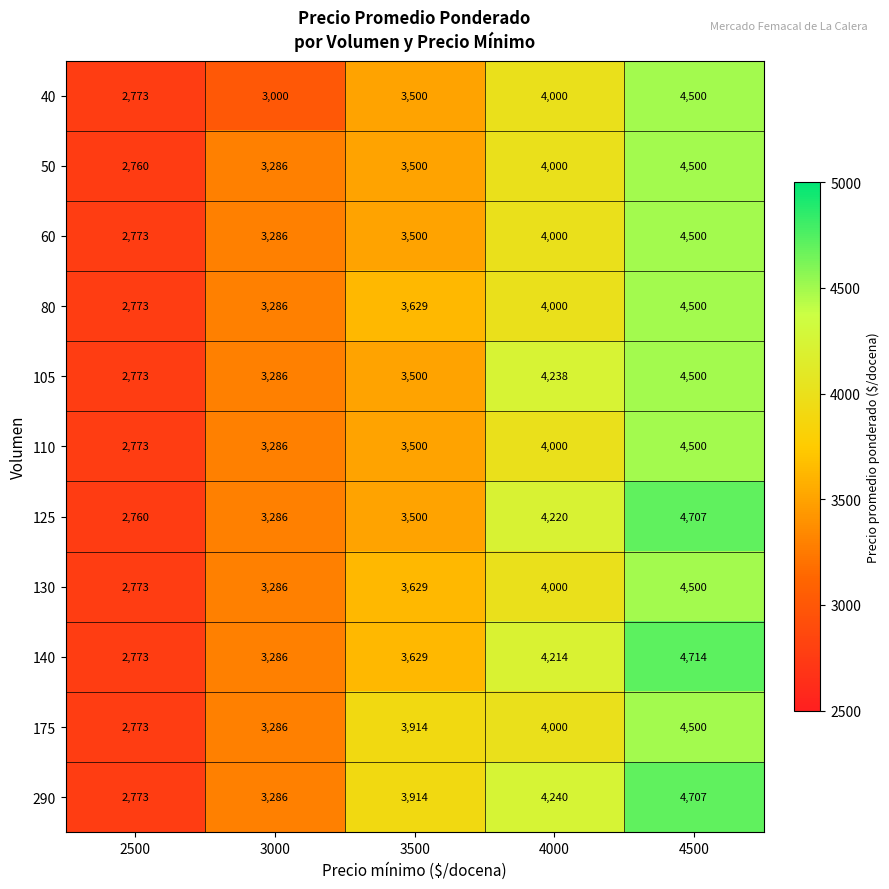

What is the difference between the maximum and minimum values in the 105 series?

1727